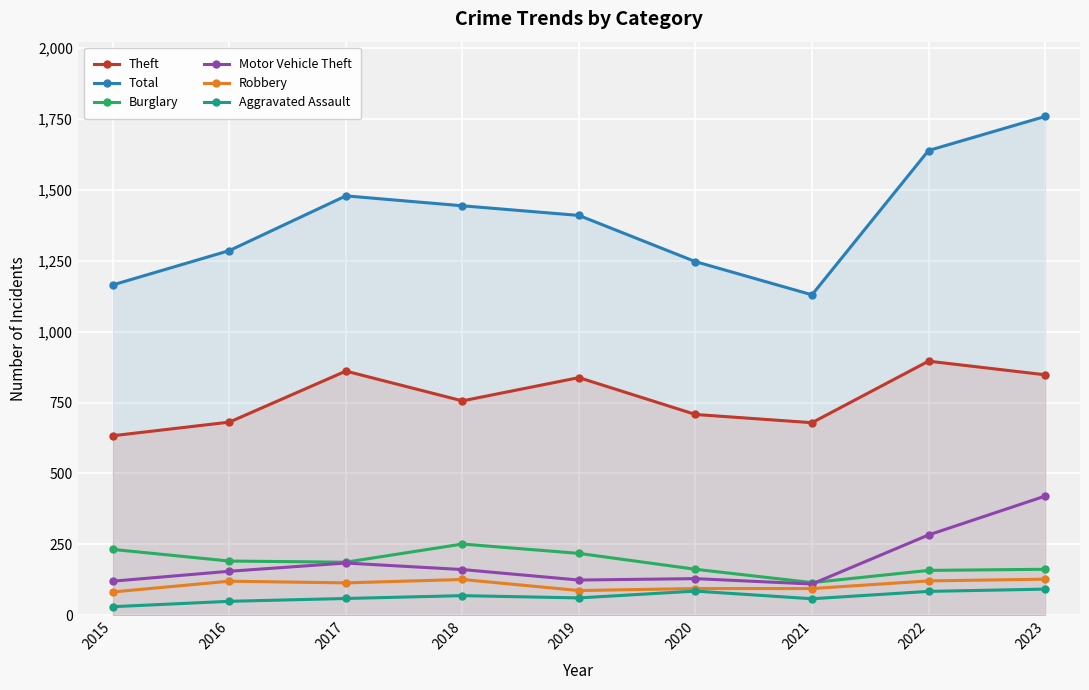

Reading right to left, extract all data points from this chart.

Theft: 2023=848	2022=896	2021=679	2020=708	2019=838	2018=756	2017=861	2016=681	2015=633
Total: 2023=1759	2022=1639	2021=1130	2020=1247	2019=1410	2018=1444	2017=1479	2016=1286	2015=1165
Burglary: 2023=162	2022=158	2021=115	2020=162	2019=218	2018=251	2017=187	2016=191	2015=232
Motor Vehicle Theft: 2023=420	2022=283	2021=110	2020=129	2019=124	2018=161	2017=184	2016=155	2015=120
Robbery: 2023=127	2022=121	2021=94	2020=94	2019=87	2018=126	2017=114	2016=120	2015=82
Aggravated Assault: 2023=92	2022=84	2021=58	2020=85	2019=61	2018=69	2017=59	2016=49	2015=30